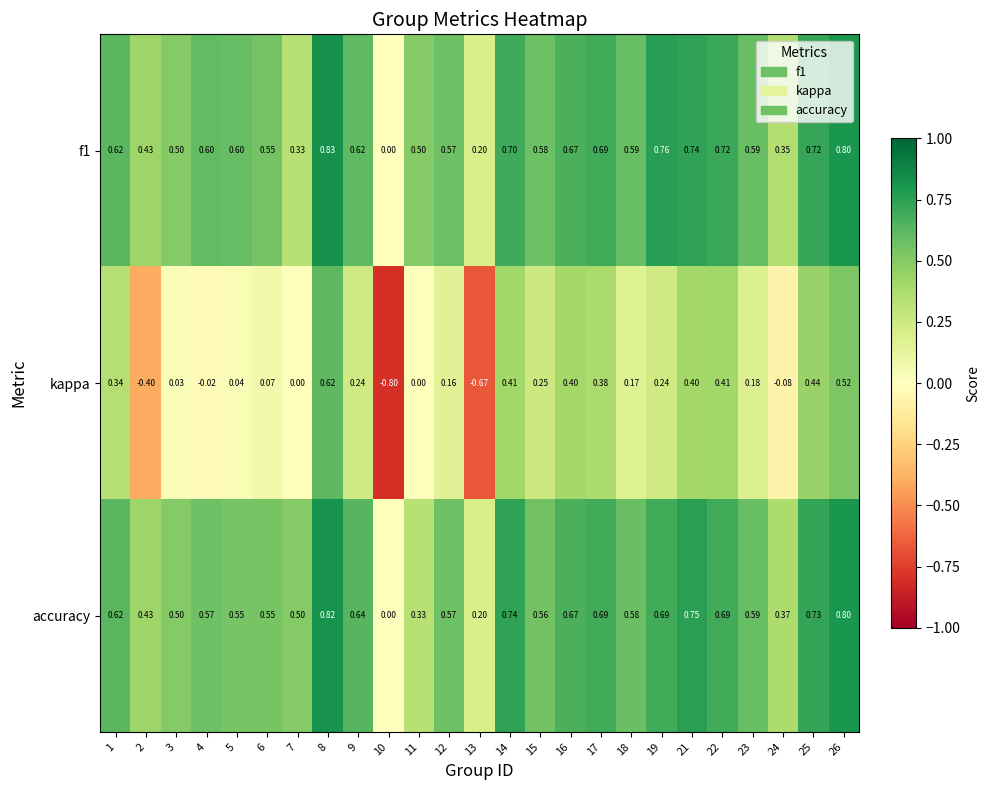

Which series changed the most between 18 and 22?

kappa